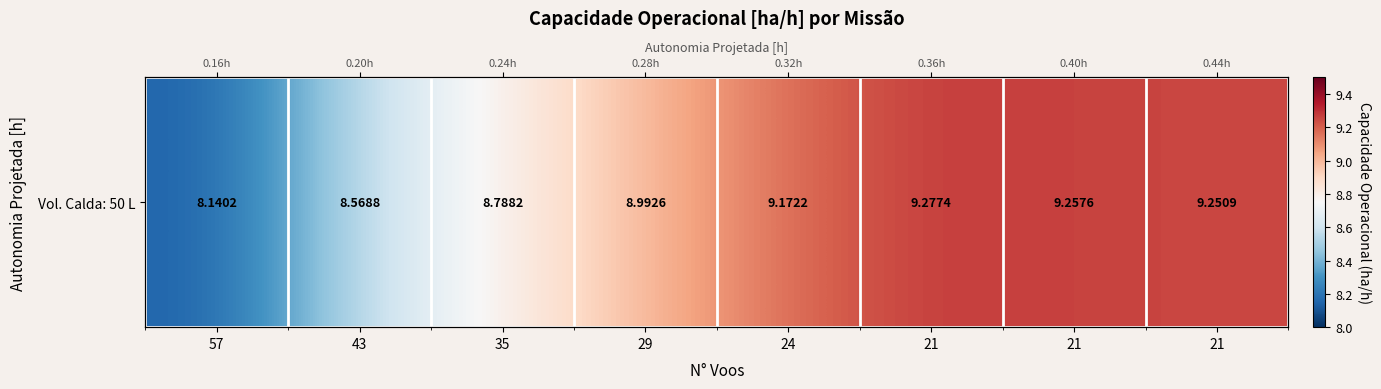

Rank the categories by value from highest to lowest.

21, 21, 21, 24, 29, 35, 43, 57